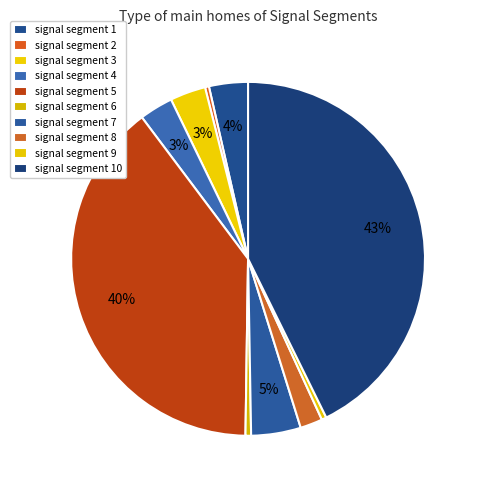

What percentage is NOT represented by signal segment 5?

60.5%